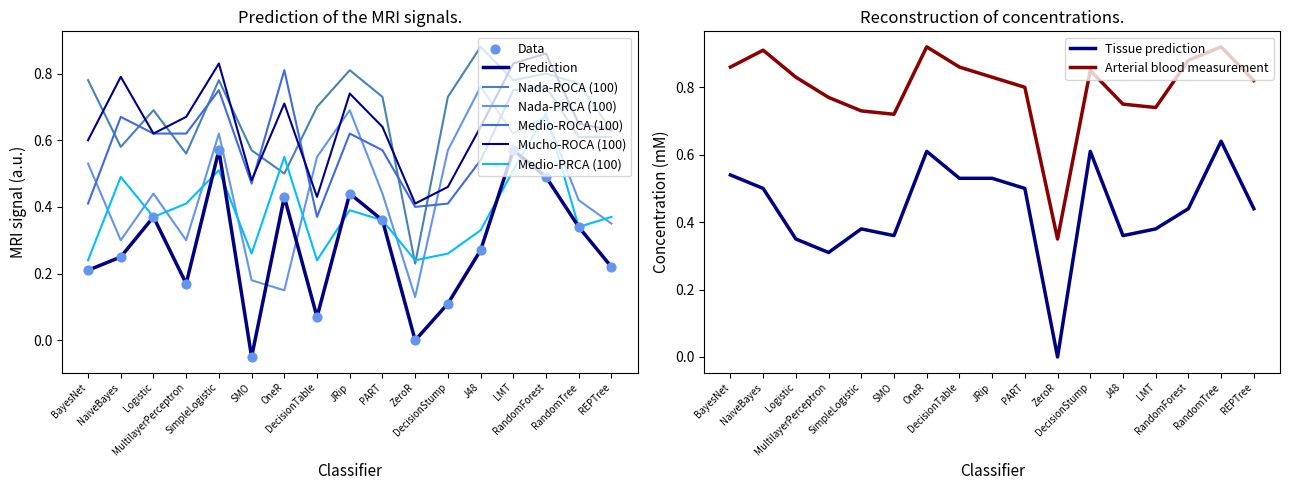

At which category is the sum across all series the highest?

RandomForest